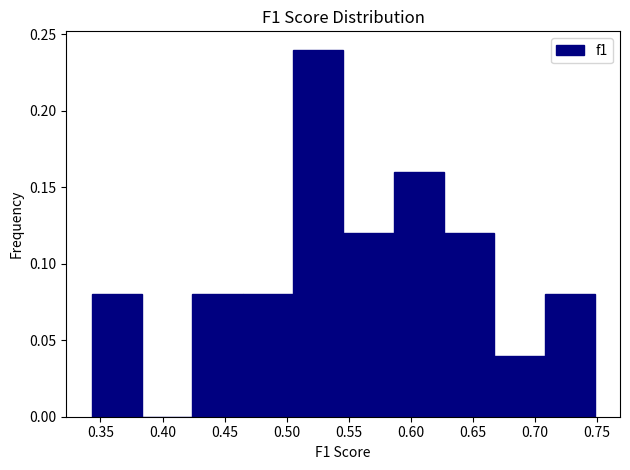

How tall is the bar that spans 0.710 to 0.750 on the x-axis? Neither the bar edges nor the heights are printed on the chart, so give them approximately, as read against the axes.

0.08